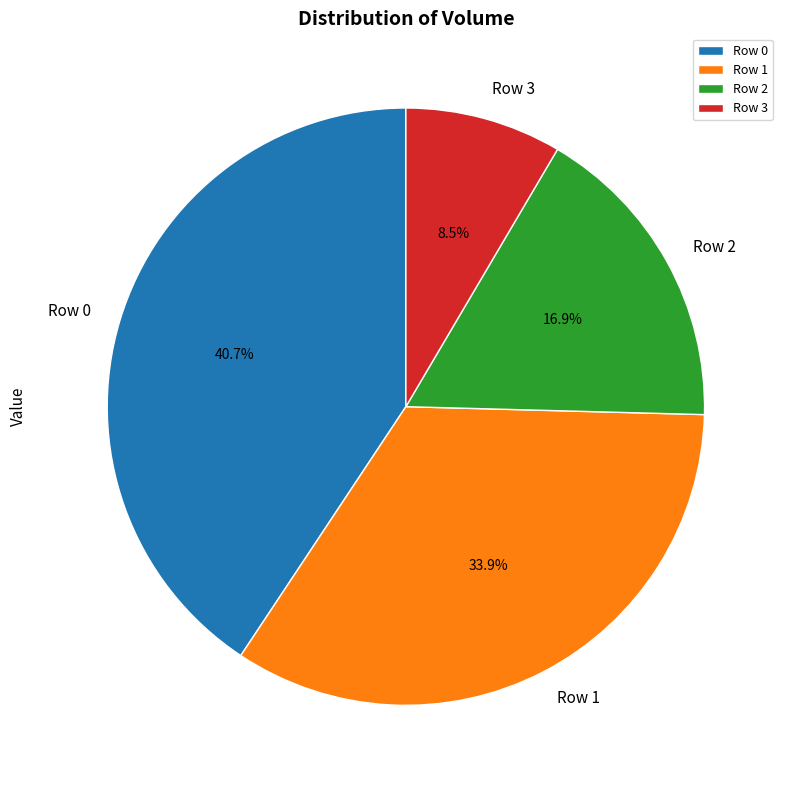

Is there a majority slice in this chart?

No